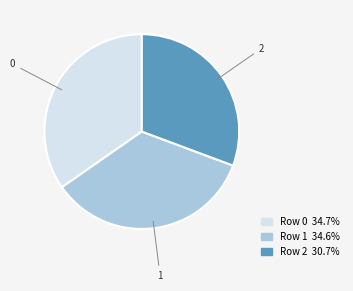

What is the smallest slice in the pie chart?

2